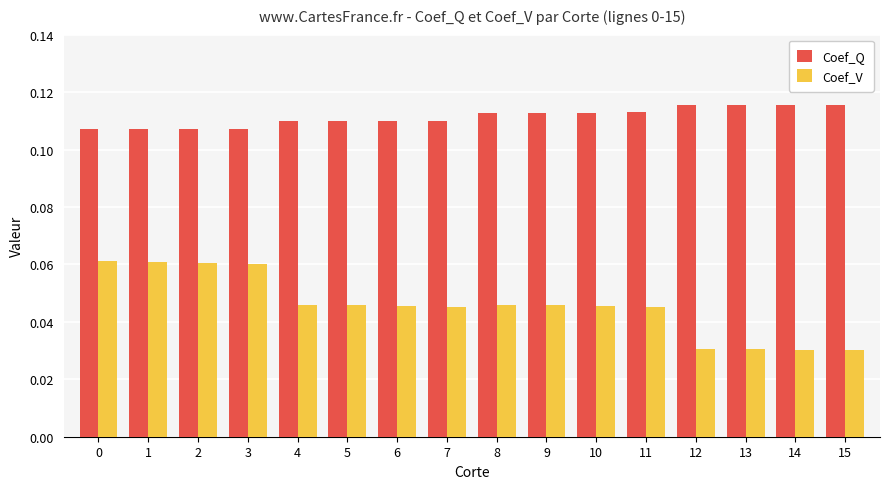

Which series has the largest range (max minus min)?

Coef_V